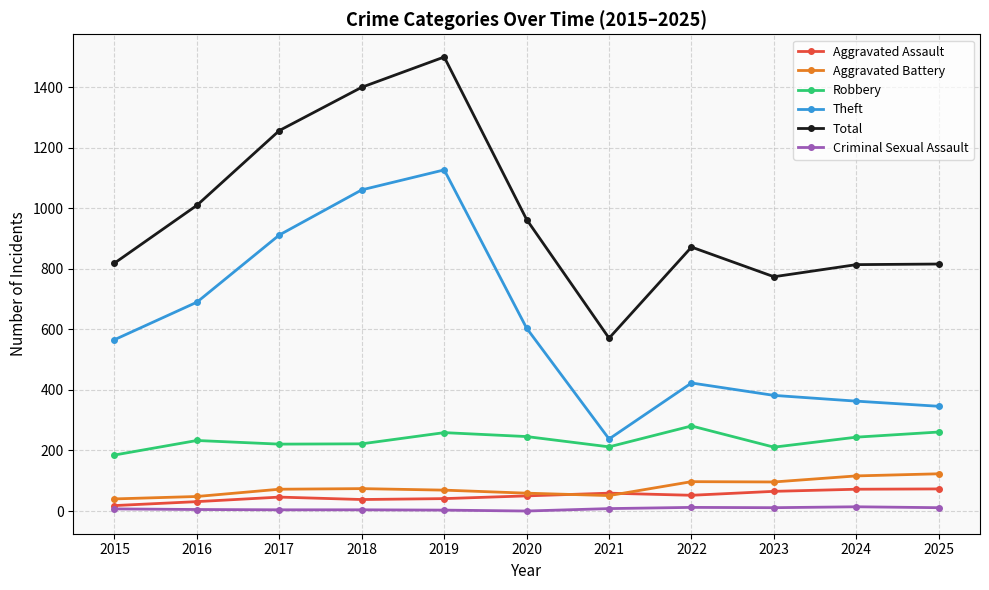

Is it true that Aggravated Battery equals 59 at 2020?

True